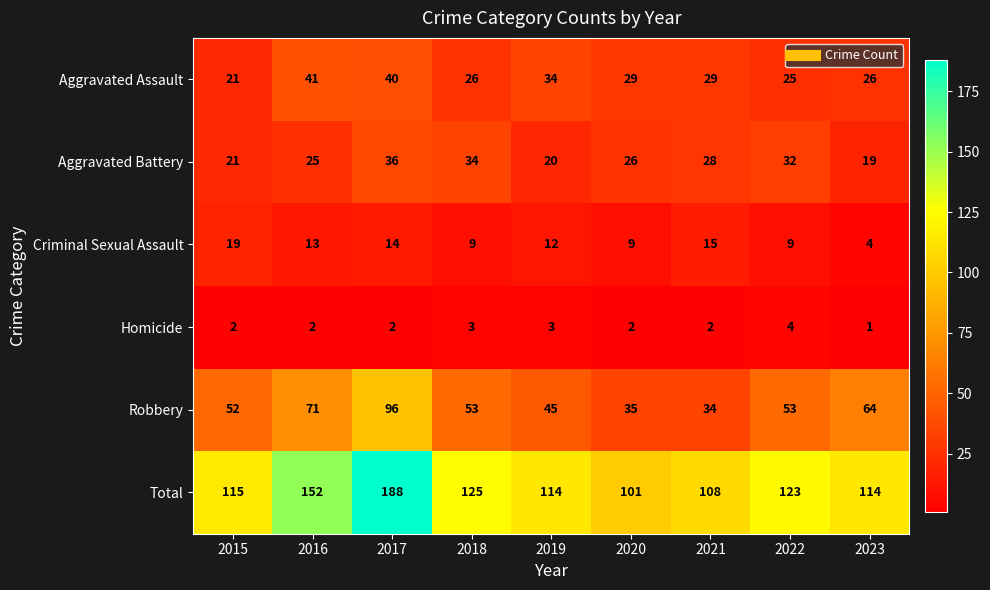

Which label corresponds to the largest value in the chart?

2017